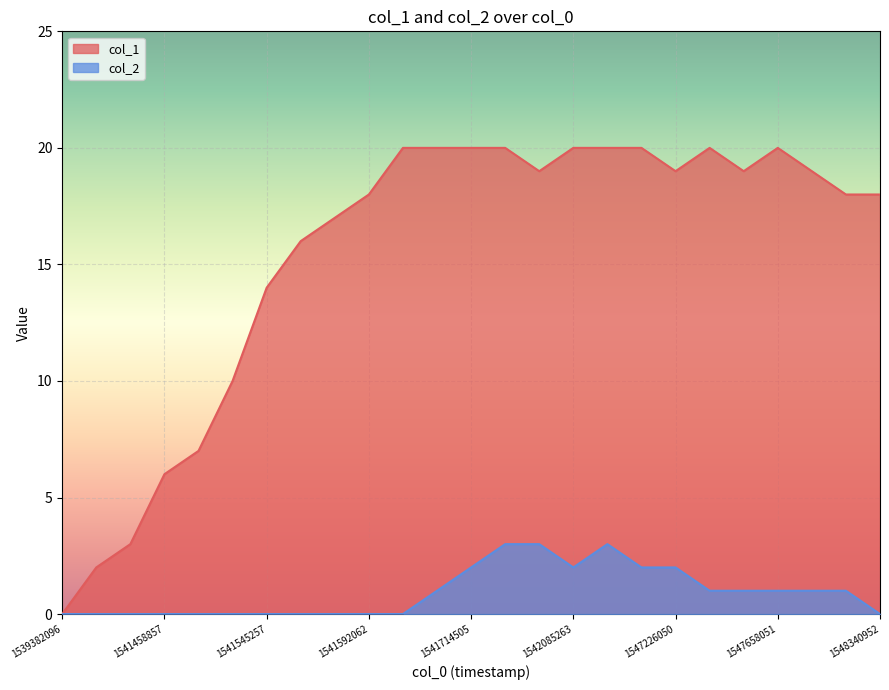

Which series has the widest spread of values?

col_1